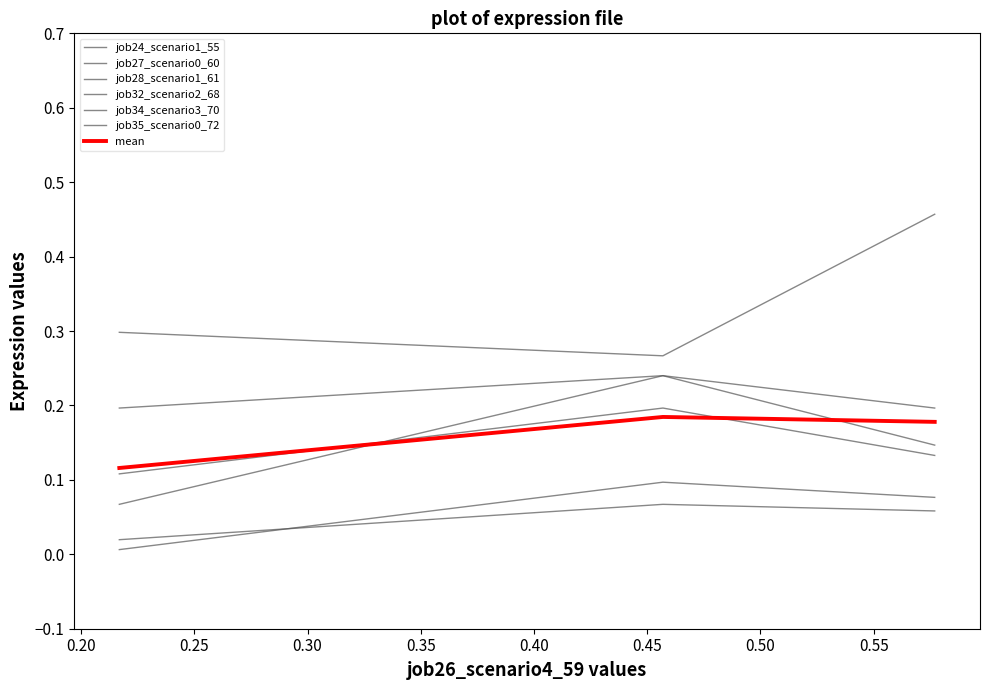

Does the chart have visible grid lines?

No